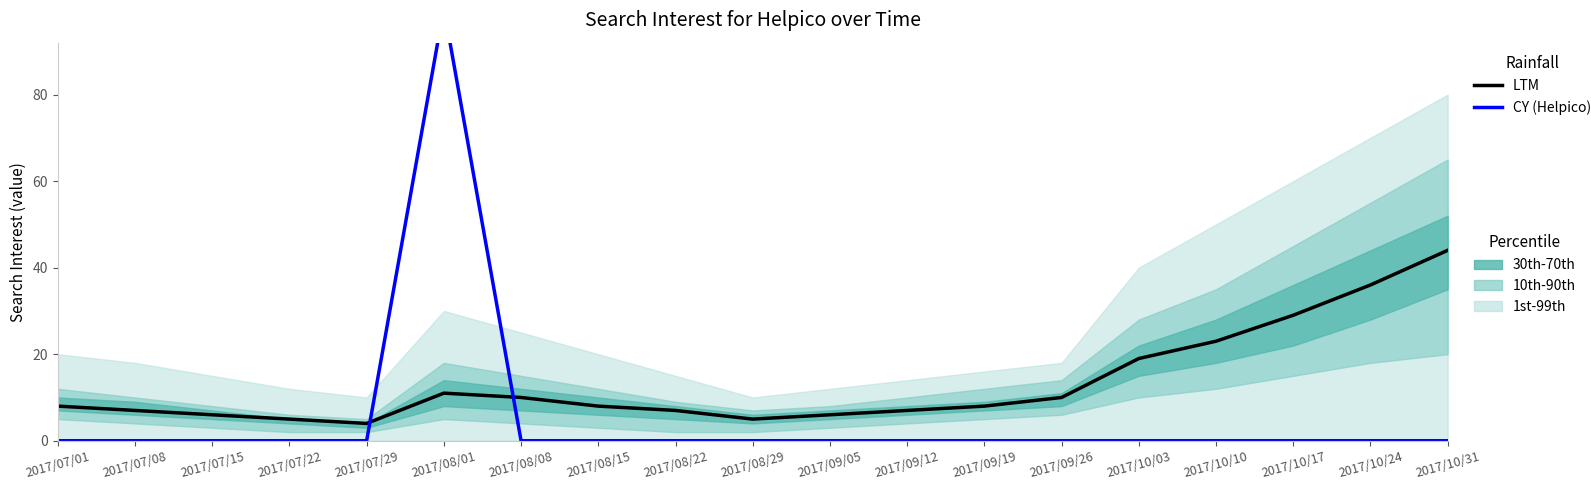

Which series ends up on top after the final intersection of CY (Helpico) and LTM?

LTM